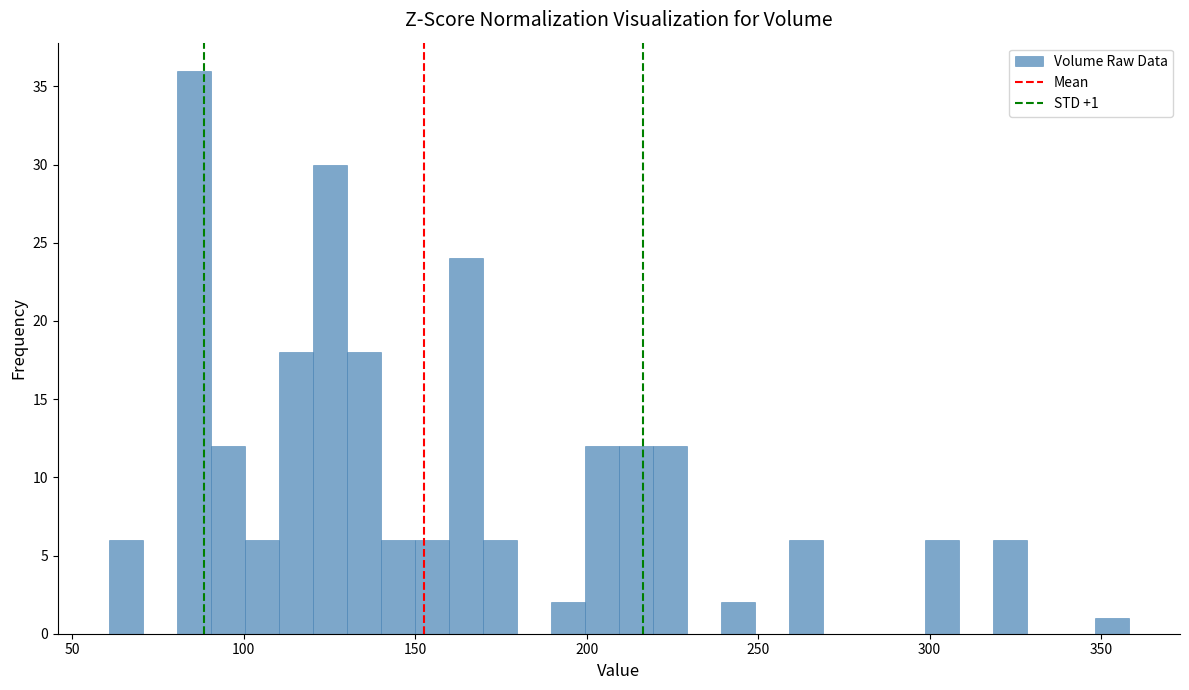

Read against the x-axis, roughly where is the centre of the tallest bar?

85